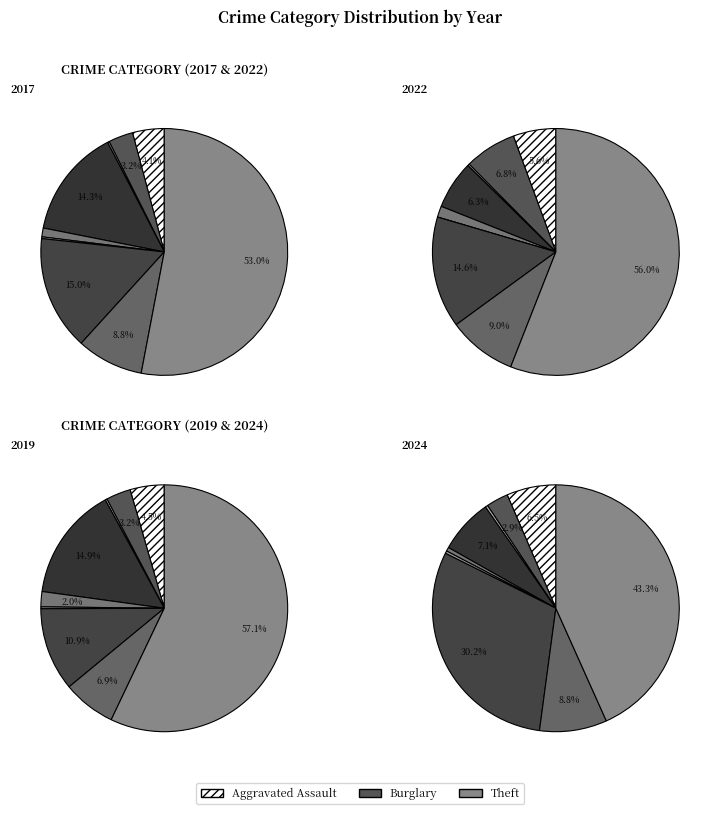

Is there a majority slice in this chart?

Yes